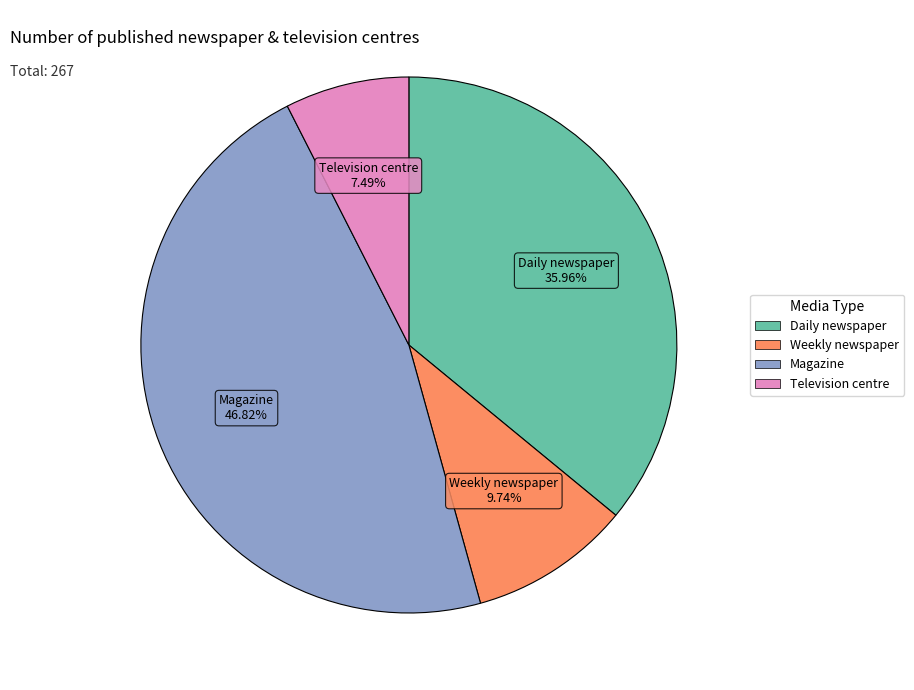

To the nearest percent, what is the difference between the largest and smallest slice percentages?

39%